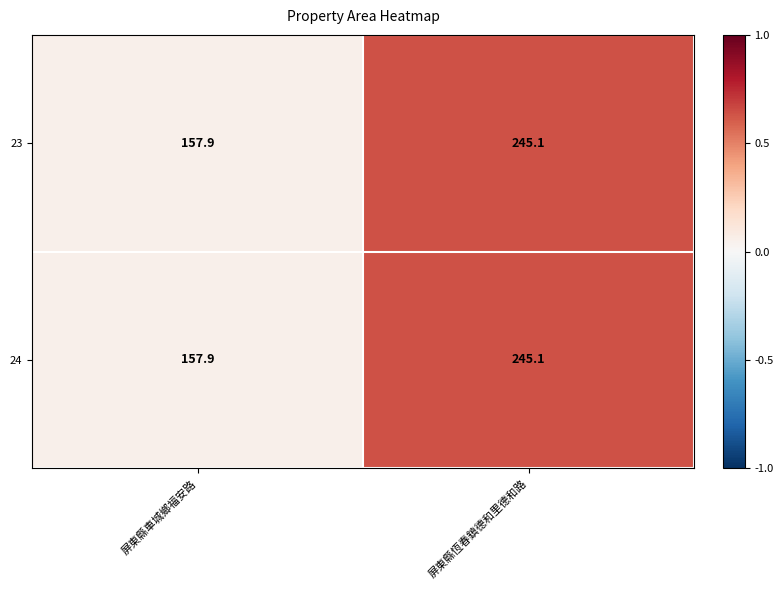

At which category is the sum across all series the highest?

屏東縣恆春鎮德和里德和路